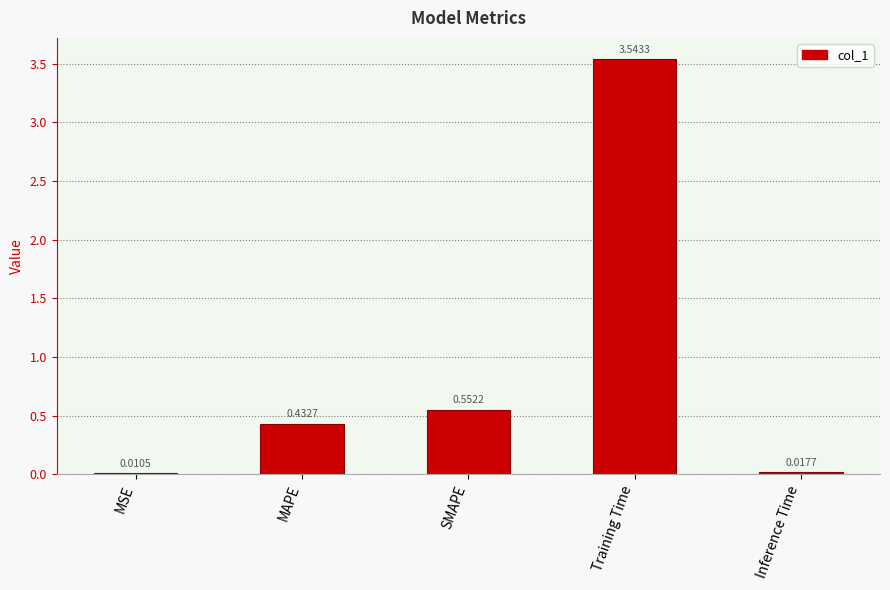

Where is the data nearest to the value 1?

SMAPE